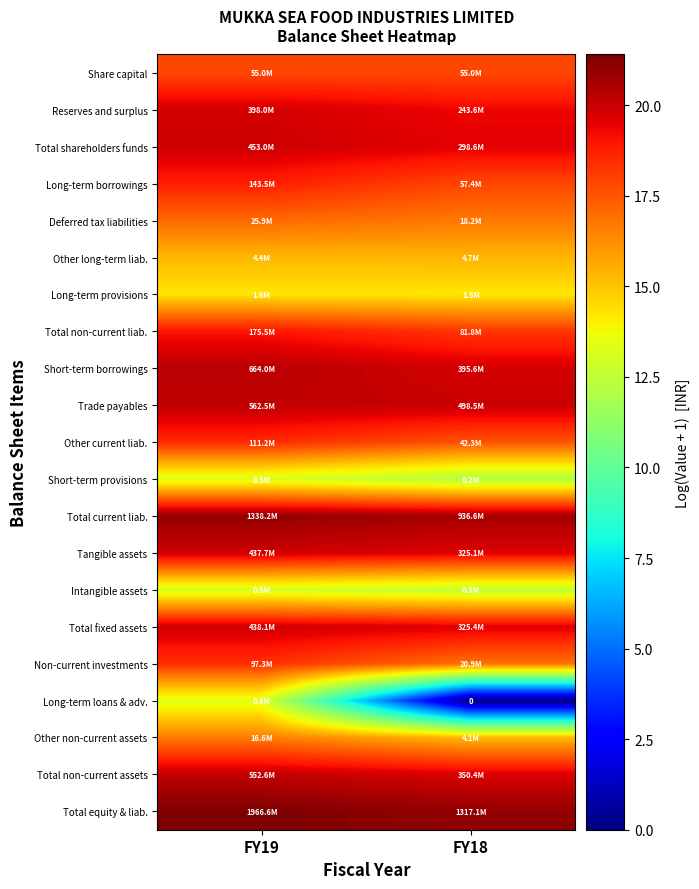

Read the Reserves and surplus value at FY19.

19.8